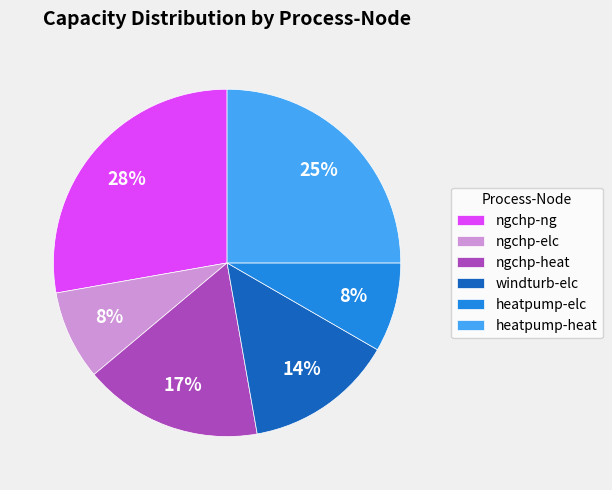

To the nearest percent, what portion does ngchp-elc represent?

8%